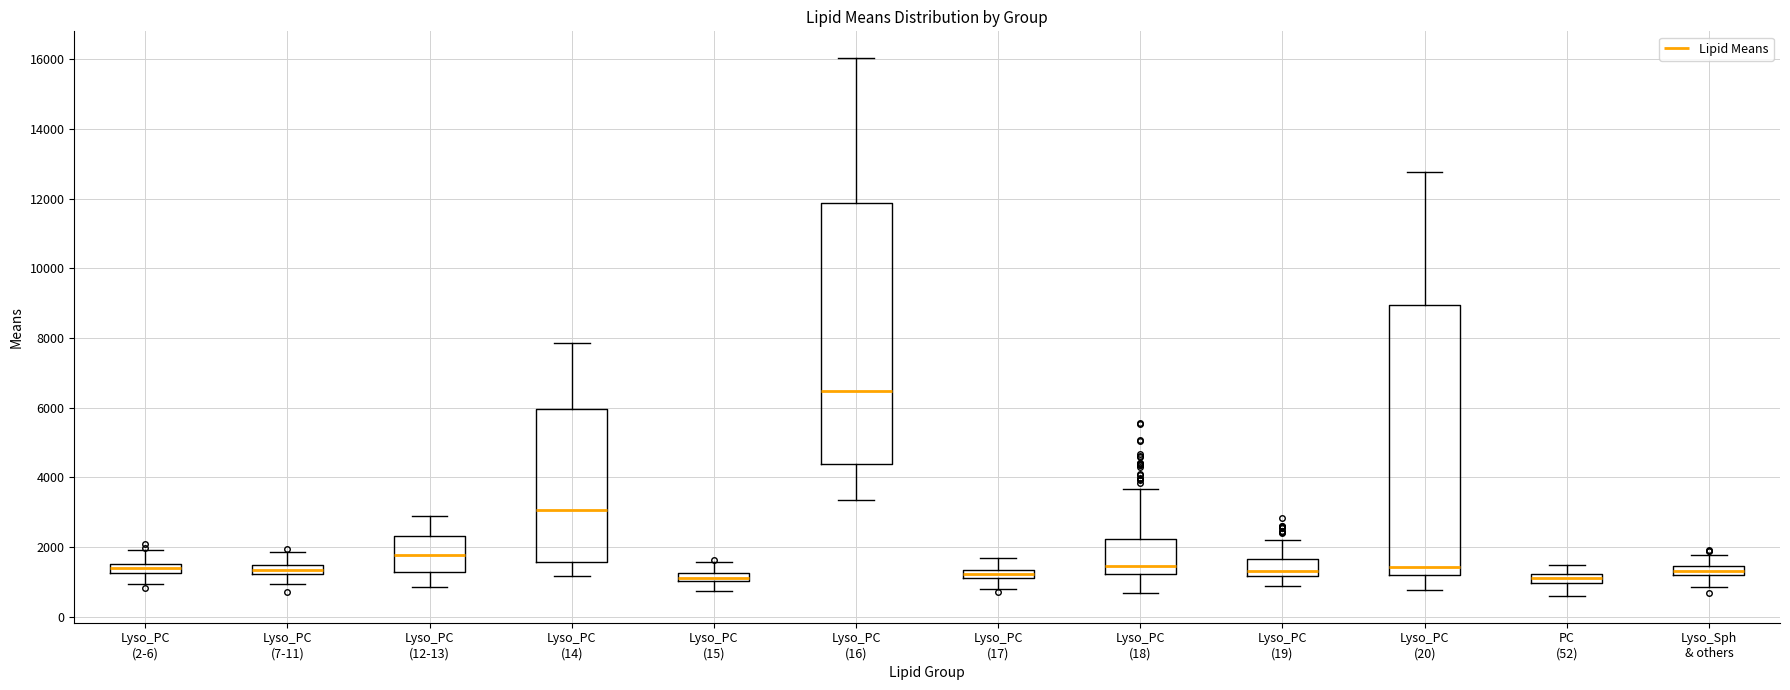

Which box is the tallest, from its lower edge to its upper edge?

Lyso_PC (20)